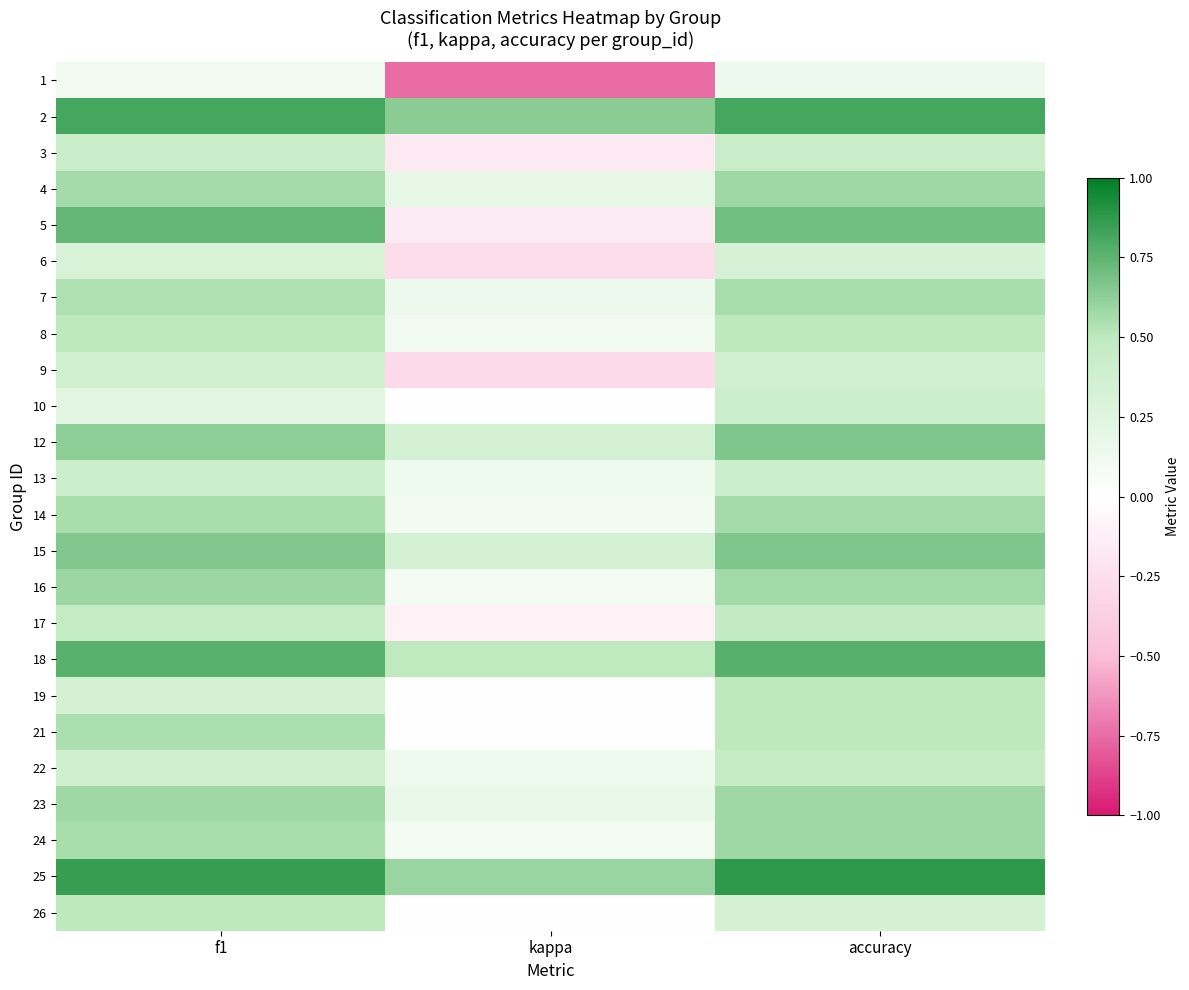

What is the maximum value shown in the chart?

0.9